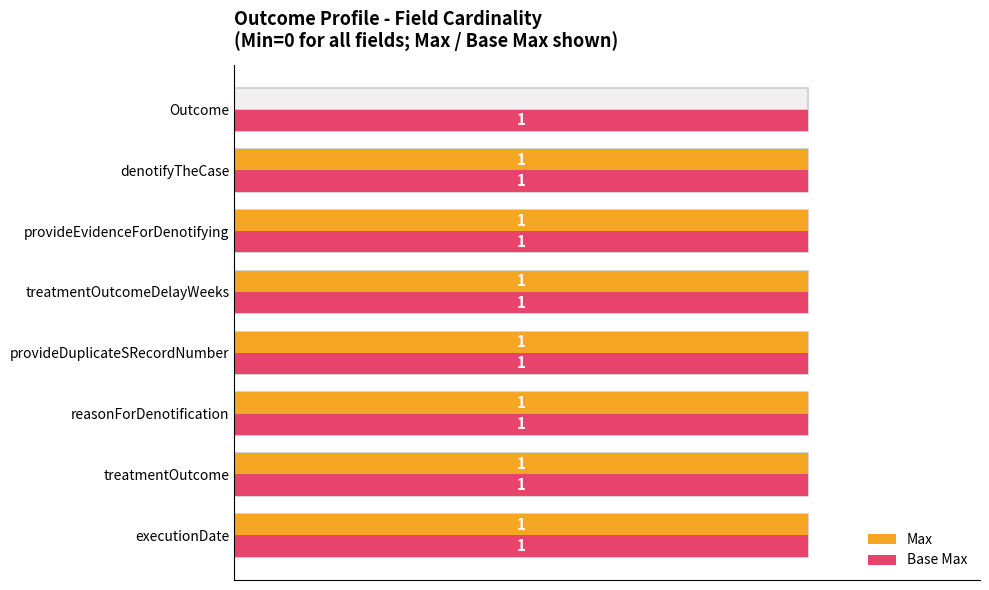

At how many categories does at least one series exceed 0?

8